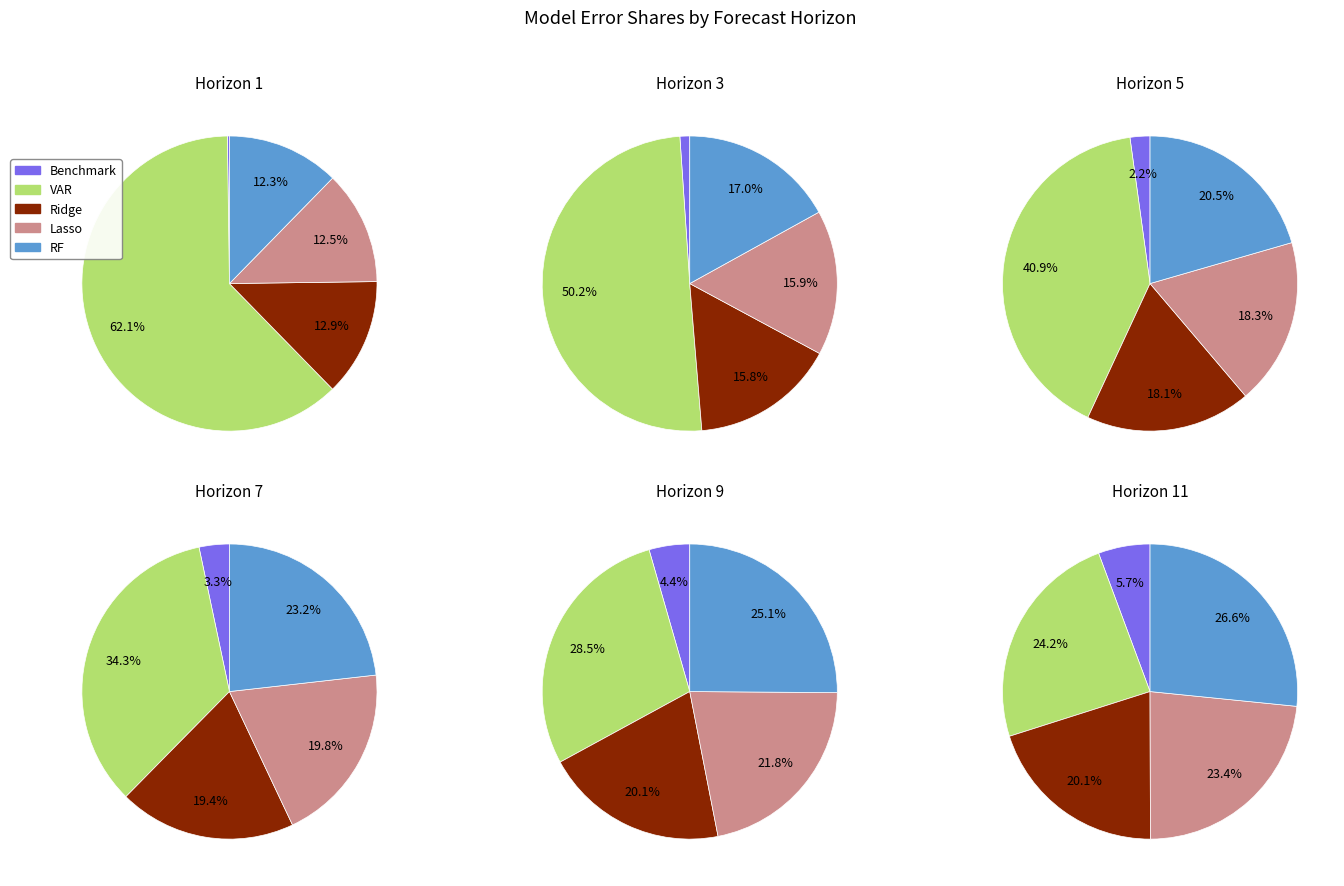

What percentage is the 9 slice, to the nearest percent?

7%